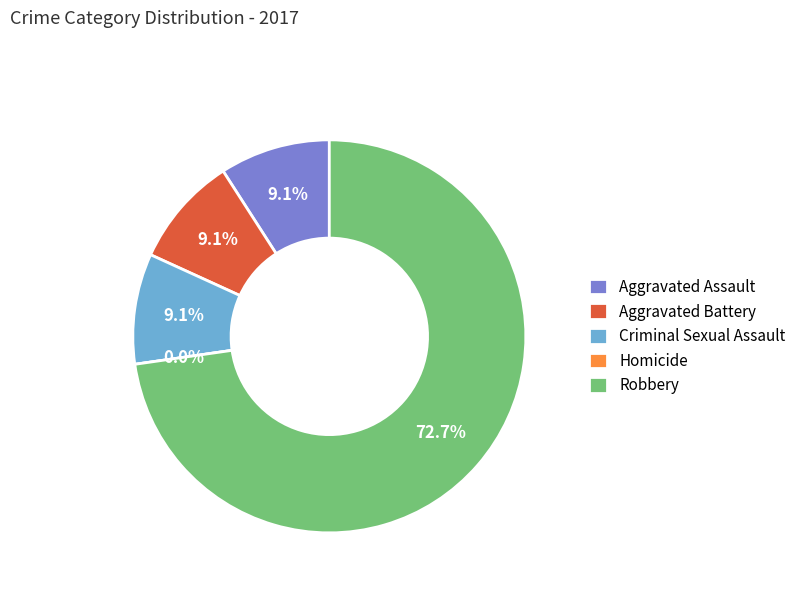

What percentage is the Robbery slice, to the nearest percent?

73%